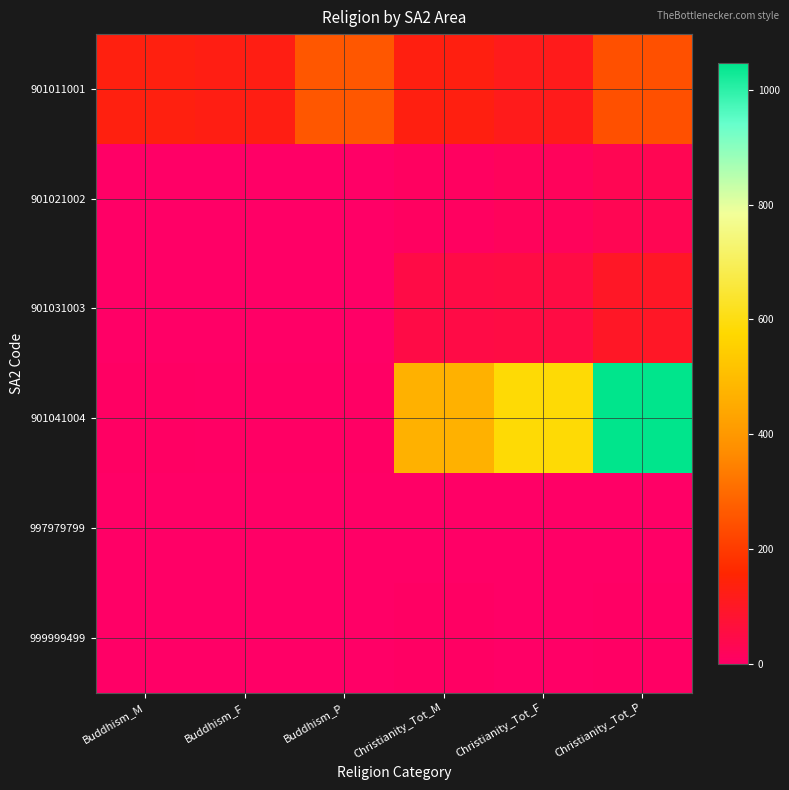

What is the total value across all series at Buddhism_M?

140